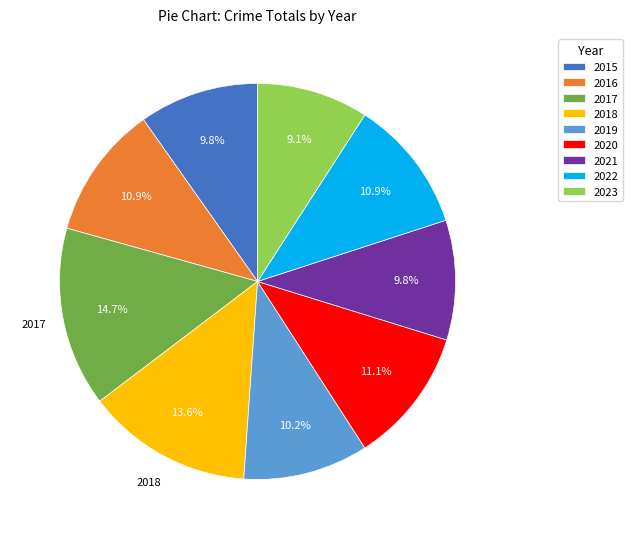

Count the number of slices in the pie.

9